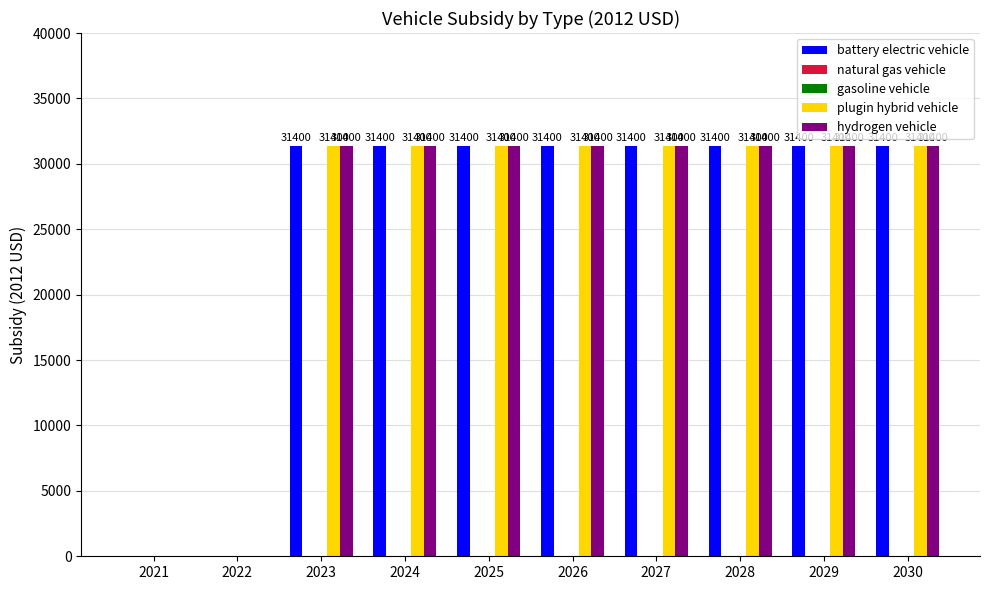

What is the sum of all hydrogen vehicle values?

251200